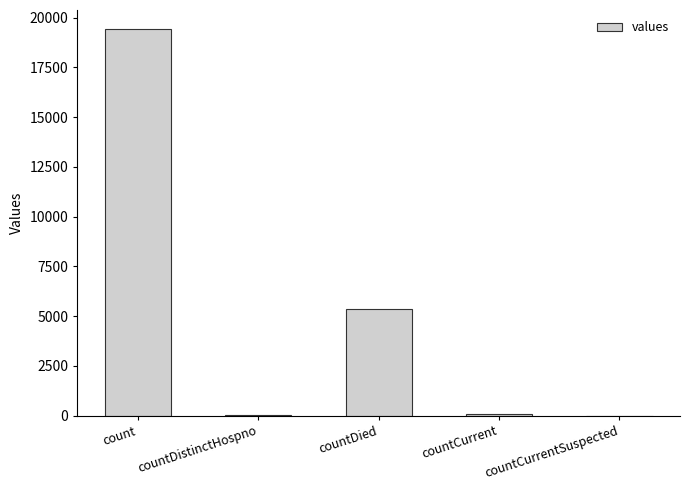

Which has a higher value, count or countCurrentSuspected?

count